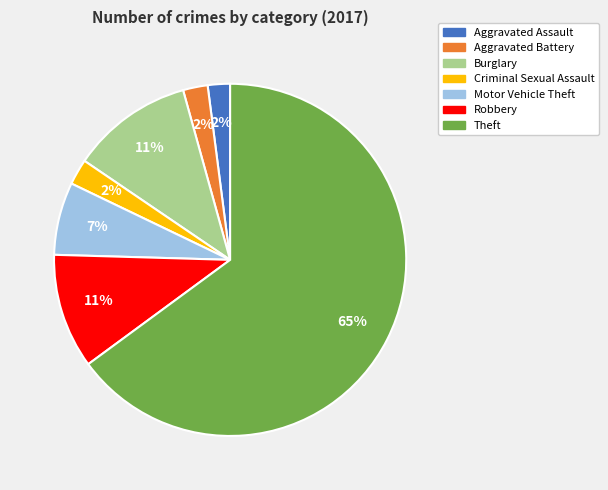

Does Theft represent more than half of the total?

Yes